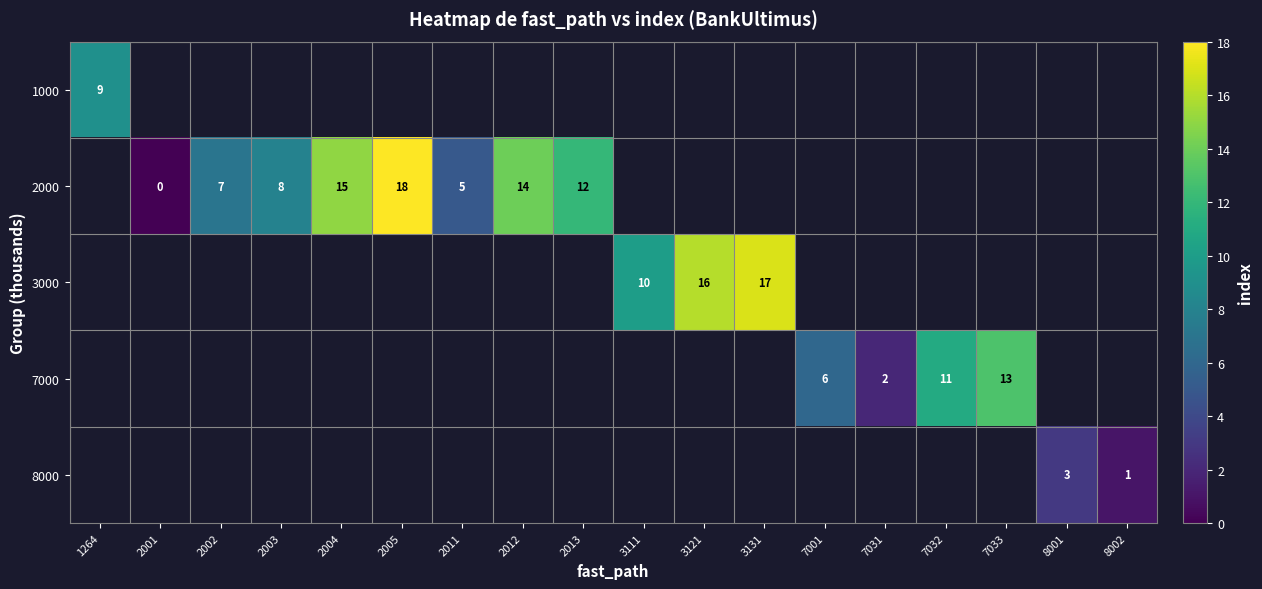

What is the sum of the 2000 values at 2002 and 2003?

15